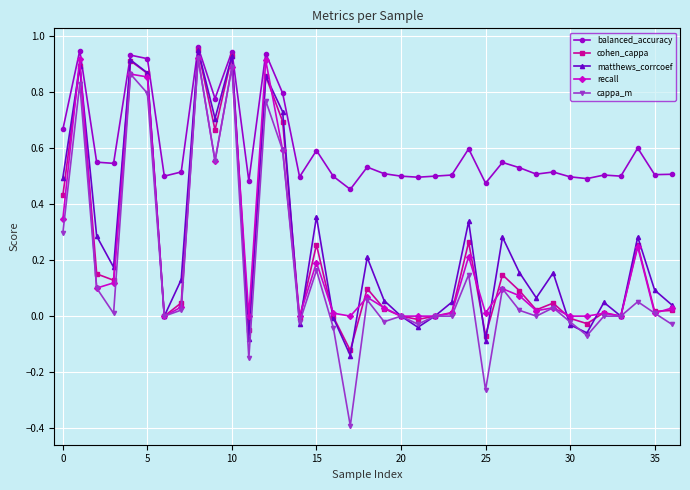

Which series has the largest range (max minus min)?

cappa_m